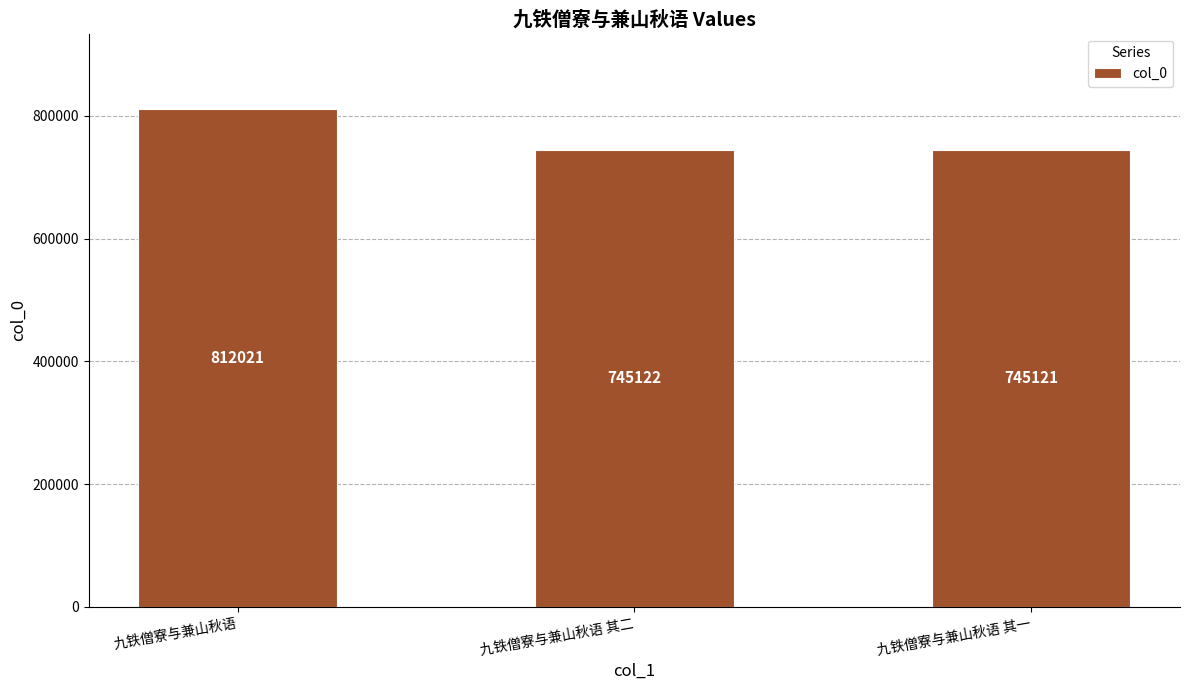

Reading left to right, what are all the values shown in this chart?

九铁僧寮与兼山秋语=812021	九铁僧寮与兼山秋语 其二=745122	九铁僧寮与兼山秋语 其一=745121